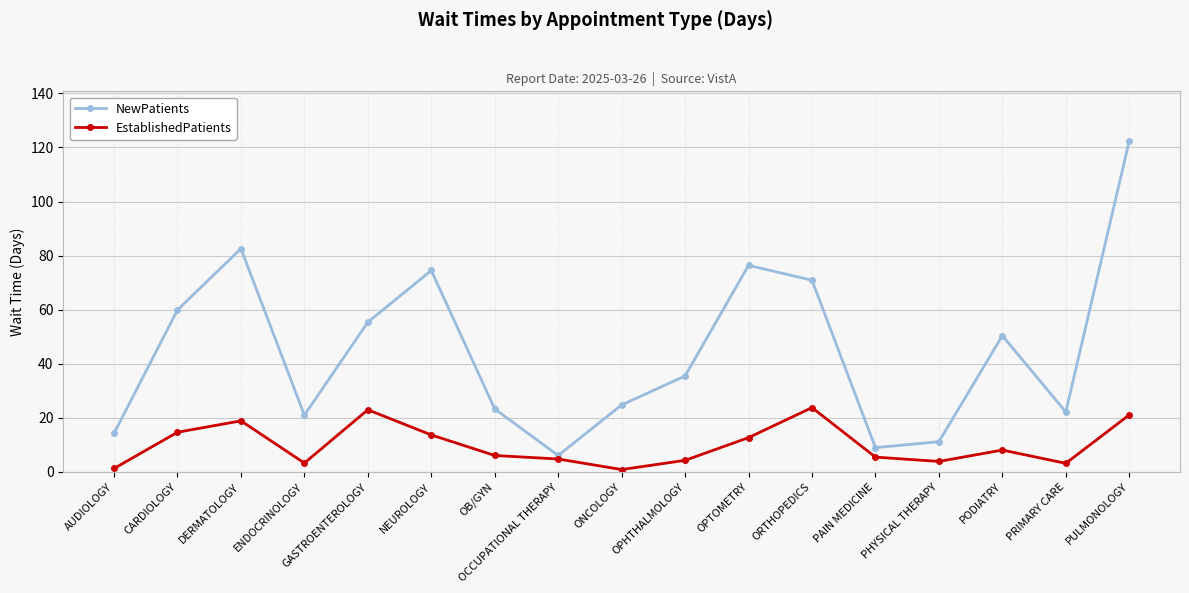

How many lines are shown in the chart?

2